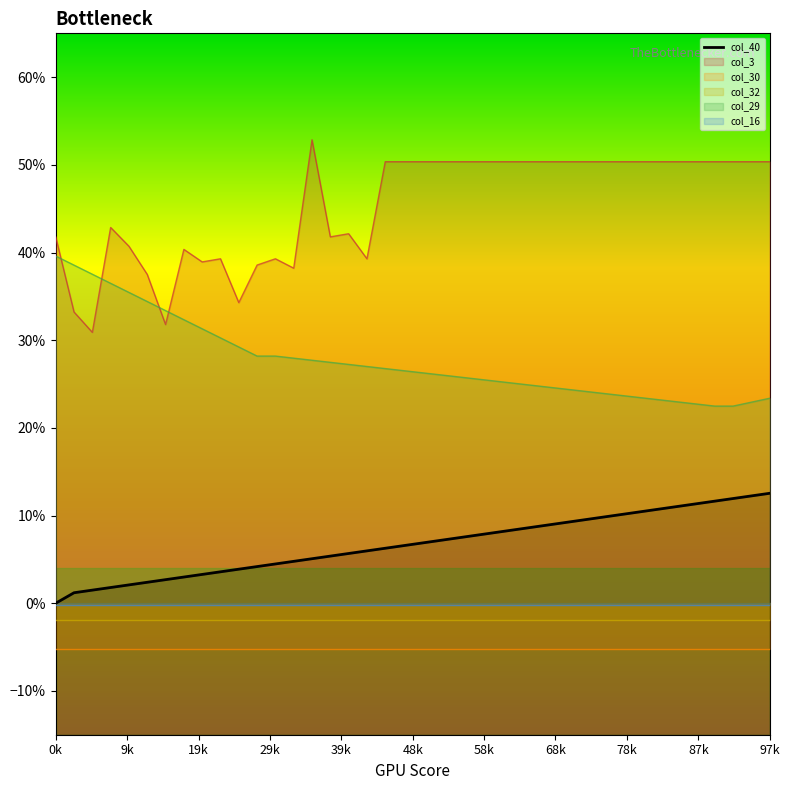

What is the difference between the col_29 values at 1 and 27?

0.1